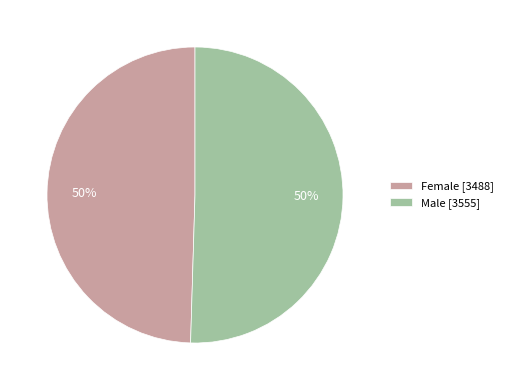

To the nearest percent, what is the combined percentage of Female [3488] and Male [3555]?

100%